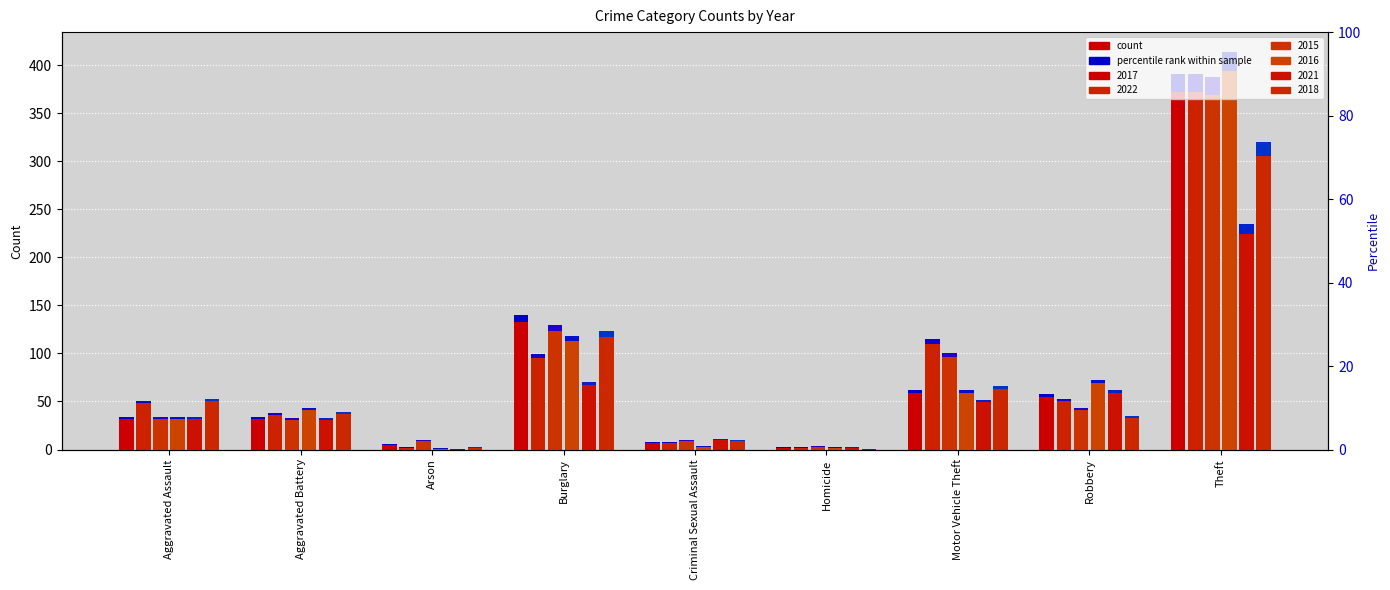

Which series changed the most between Robbery and Theft?

2015